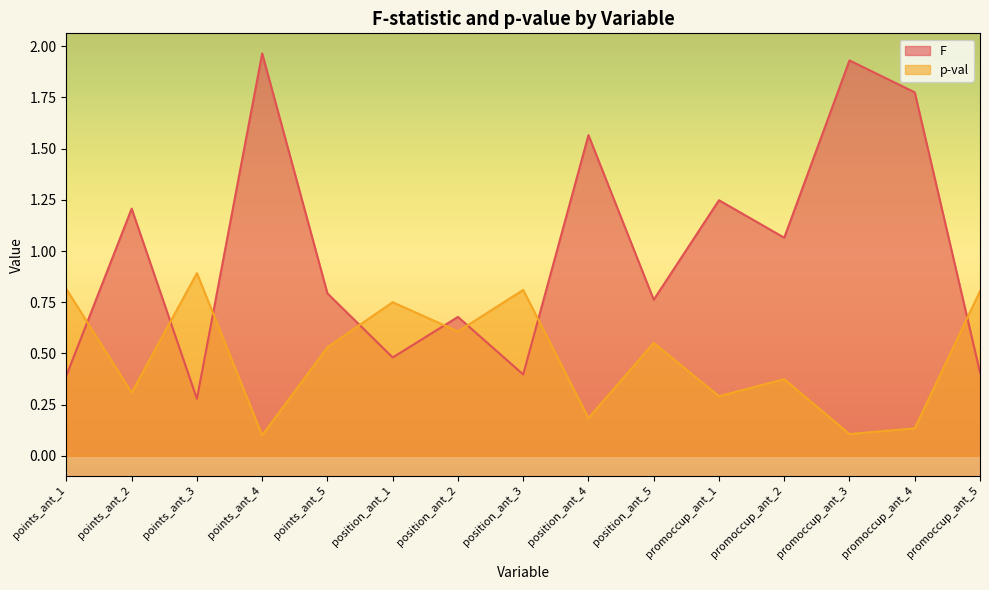

In F, how many points are higher than both neighbors (excluding endpoints)?

6